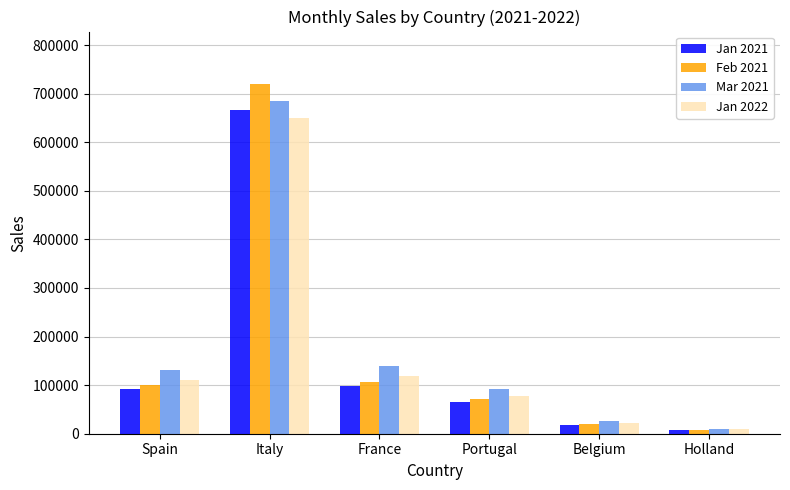

Are the bars grouped side by side (vs. stacked)?

Yes